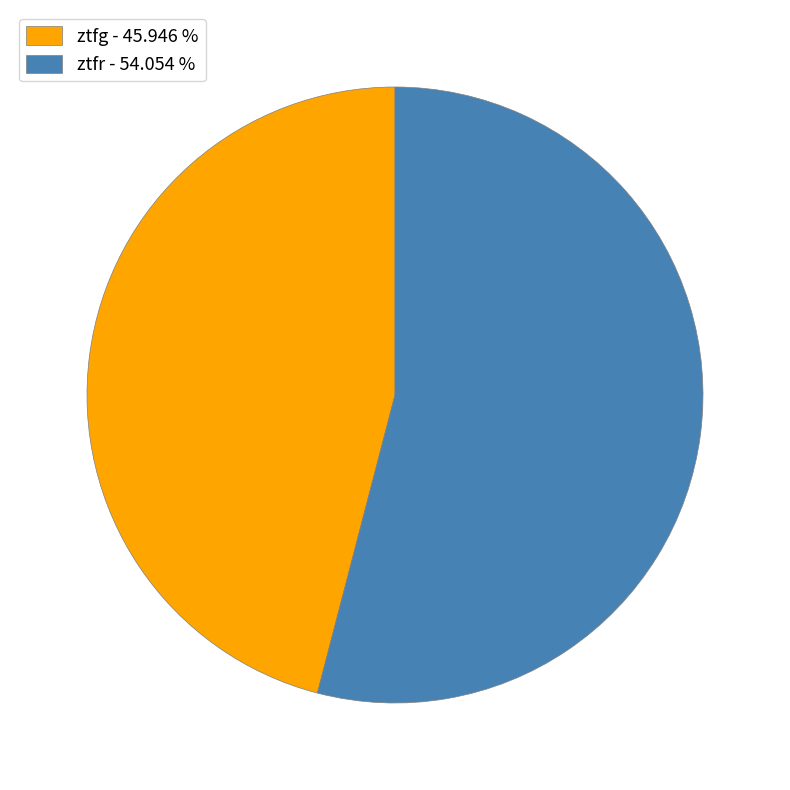

Is there a majority slice in this chart?

Yes